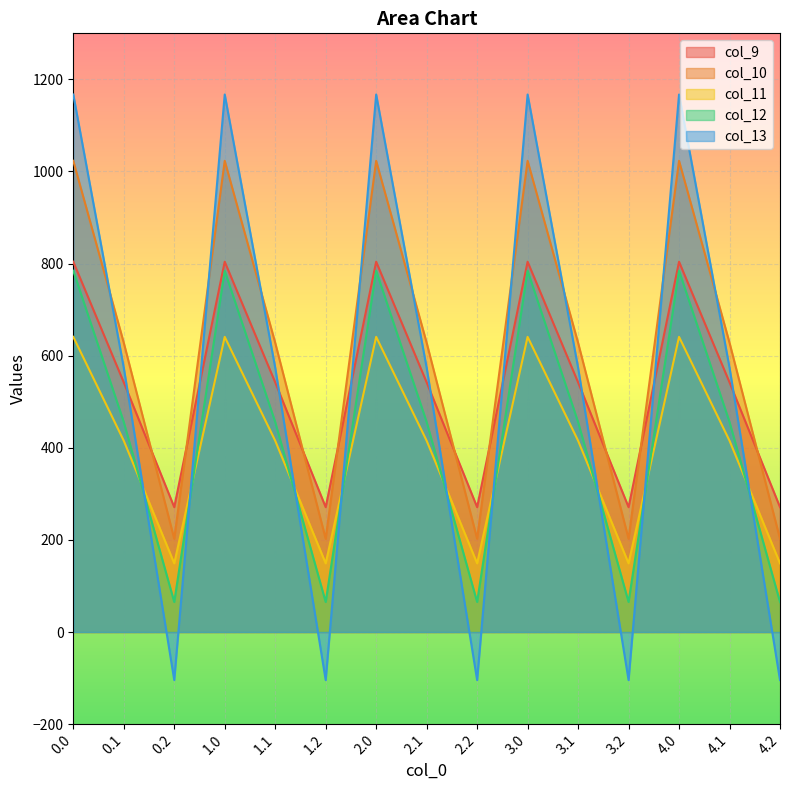

What are all the series names shown in the legend?

col_9, col_10, col_11, col_12, col_13